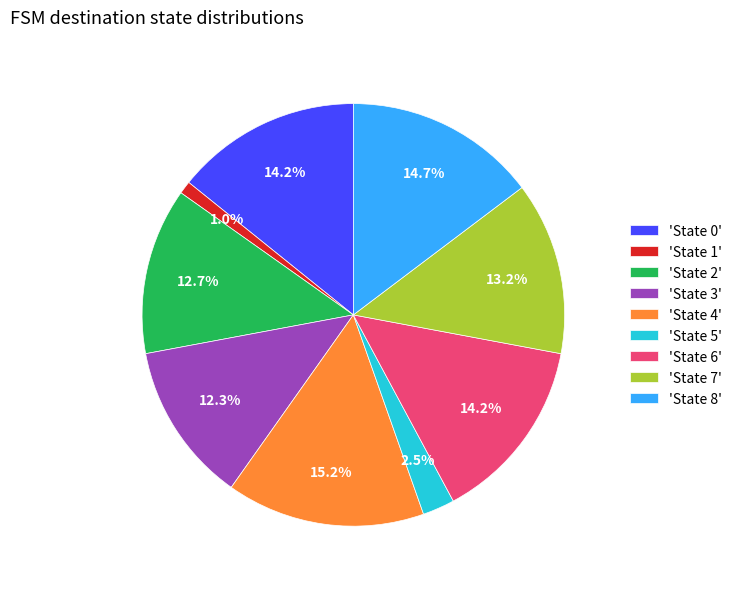

Which slice is the smallest?

'State 1'